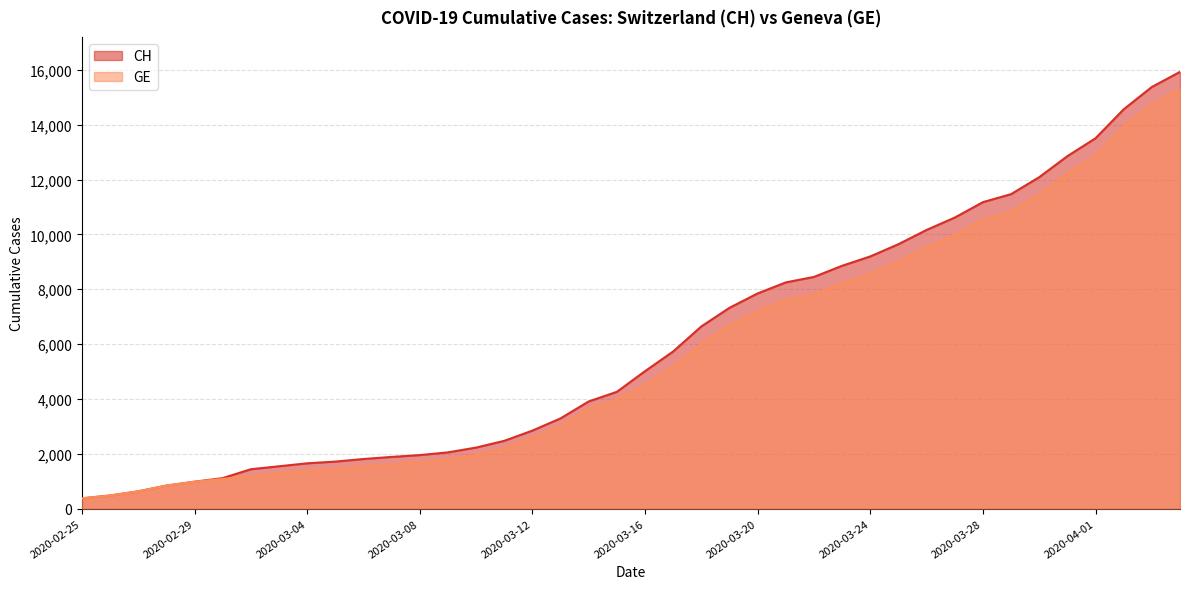

Which category has the lowest value in the GE series?

2020-02-25